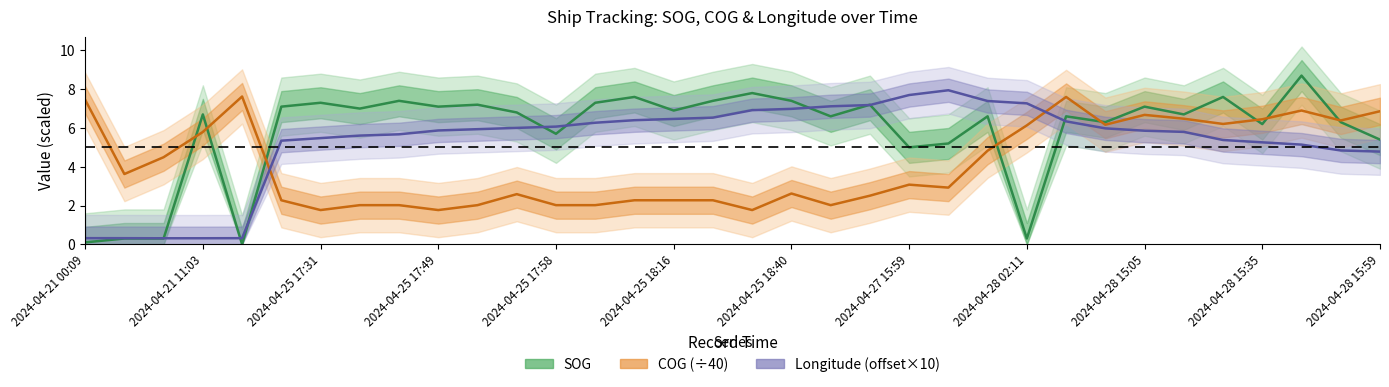

True or false: Longitude has more than 1 points higher than both neighbors.

False